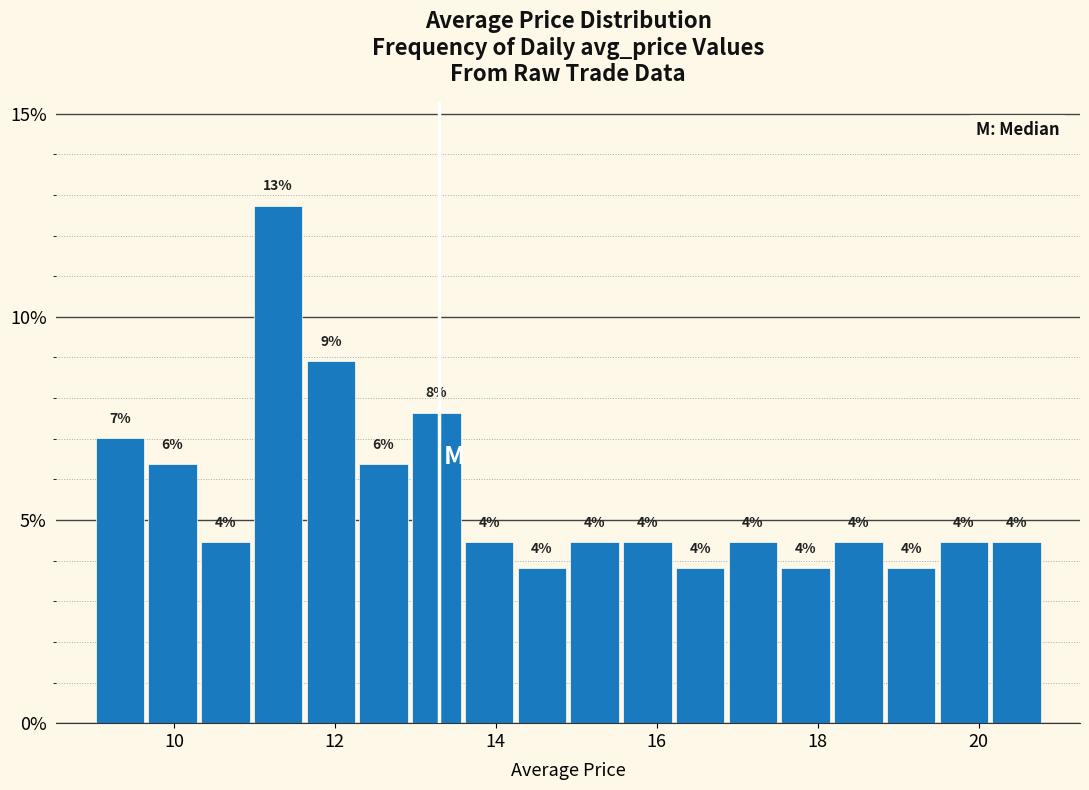

Around what value on the x-axis is the tallest bar? Give the approximate position of its centre, as read against the axis.

11.2